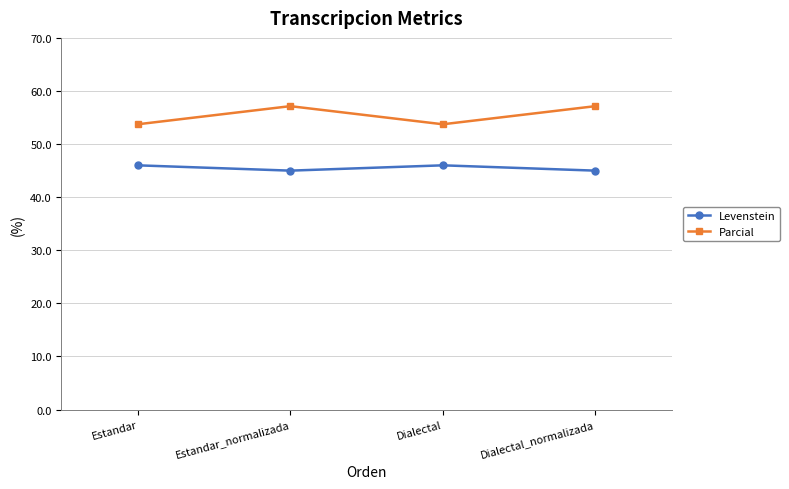

What is the highest value of the Levenstein series?

46.0